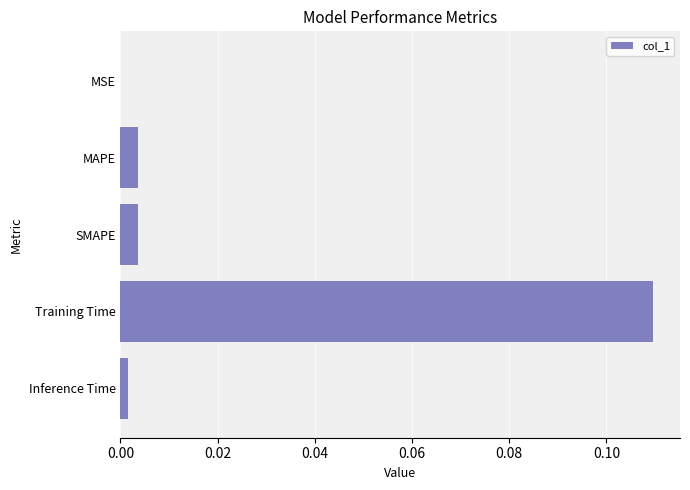

Count the number of data series in this chart.

1